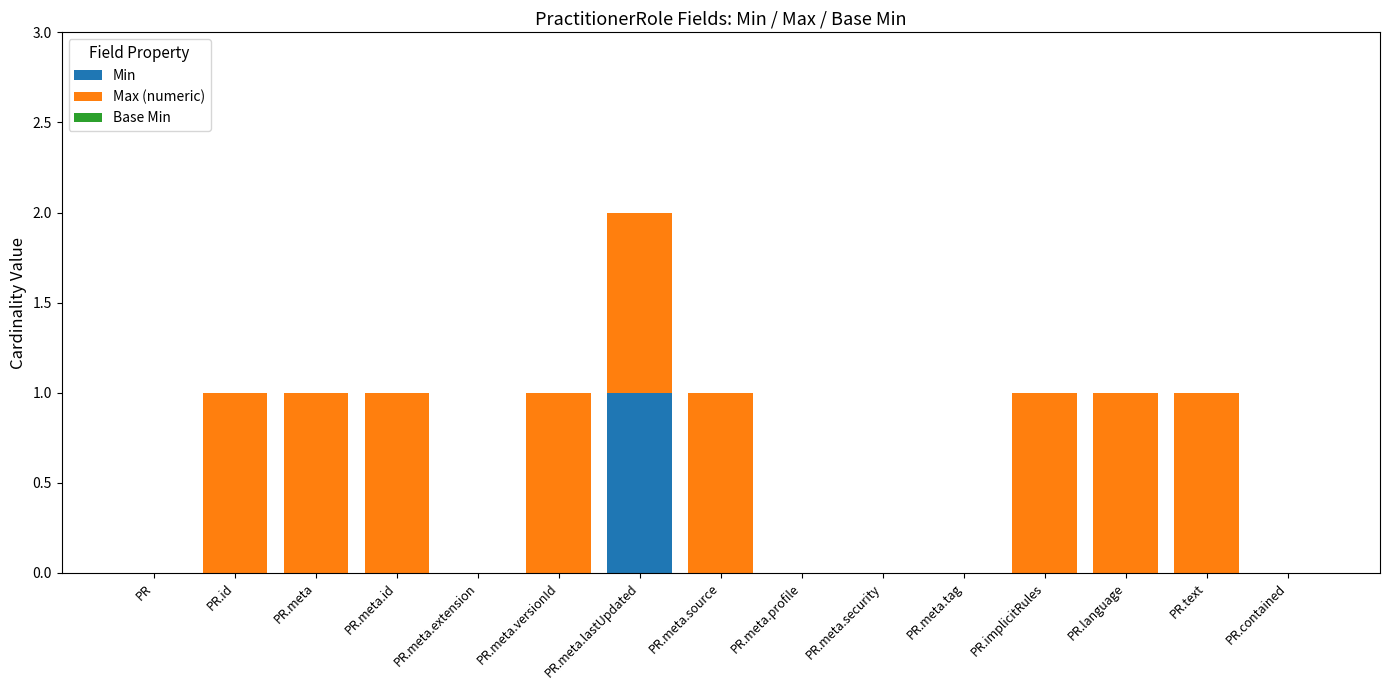

At which category is the sum across all series the highest?

PR.meta.lastUpdated